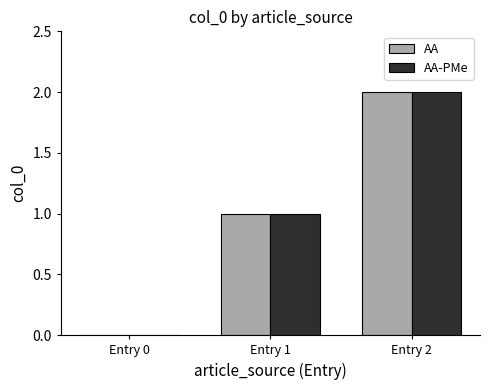

Which label corresponds to the largest value in the chart?

Entry 2